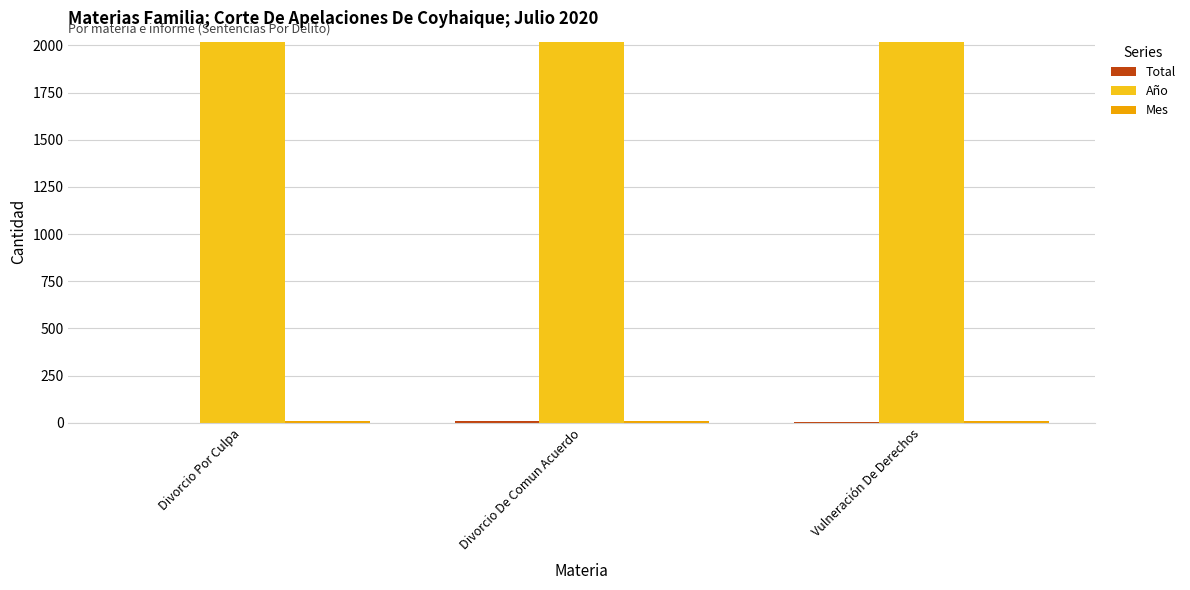

True or false: Año has a value of 3006 at Vulneración De Derechos.

False